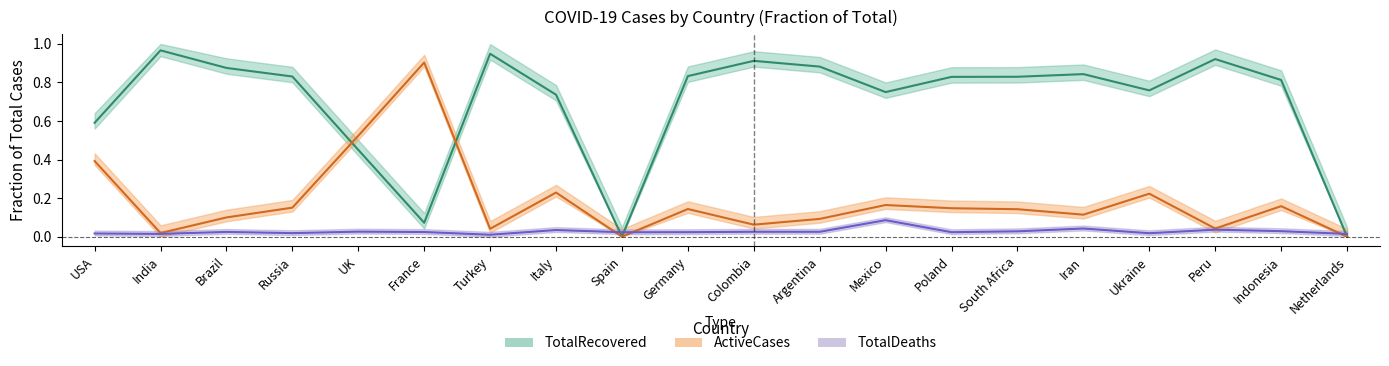

List the labels in order of TotalDeaths value, smallest first.

Turkey, Netherlands, India, USA, Ukraine, Russia, Spain, Poland, Germany, France, Brazil, Argentina, Colombia, UK, South Africa, Indonesia, Italy, Peru, Iran, Mexico